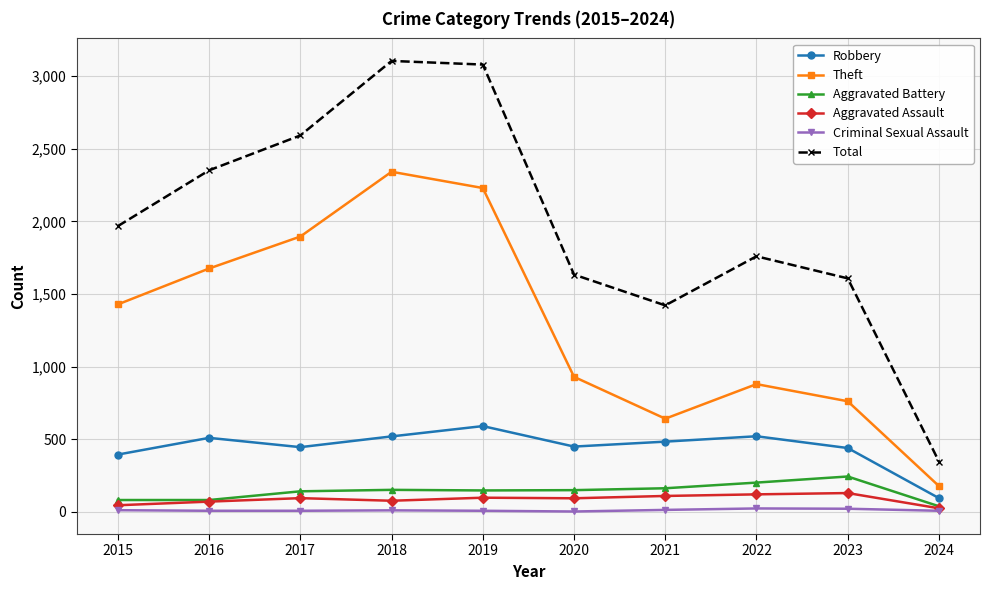

Which series has the largest total across all categories?

Total